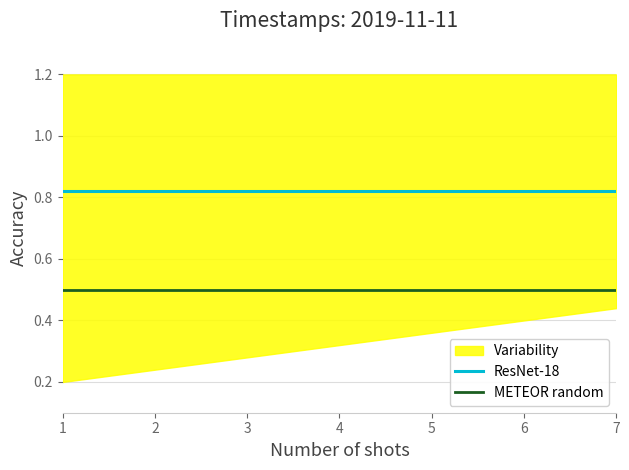

Reading left to right, extract all data points from this chart.

ResNet-18: 1=0.8	2=0.8	3=0.8	4=0.8	5=0.8	6=0.8	7=0.8
METEOR random: 1=0.5	2=0.5	3=0.5	4=0.5	5=0.5	6=0.5	7=0.5